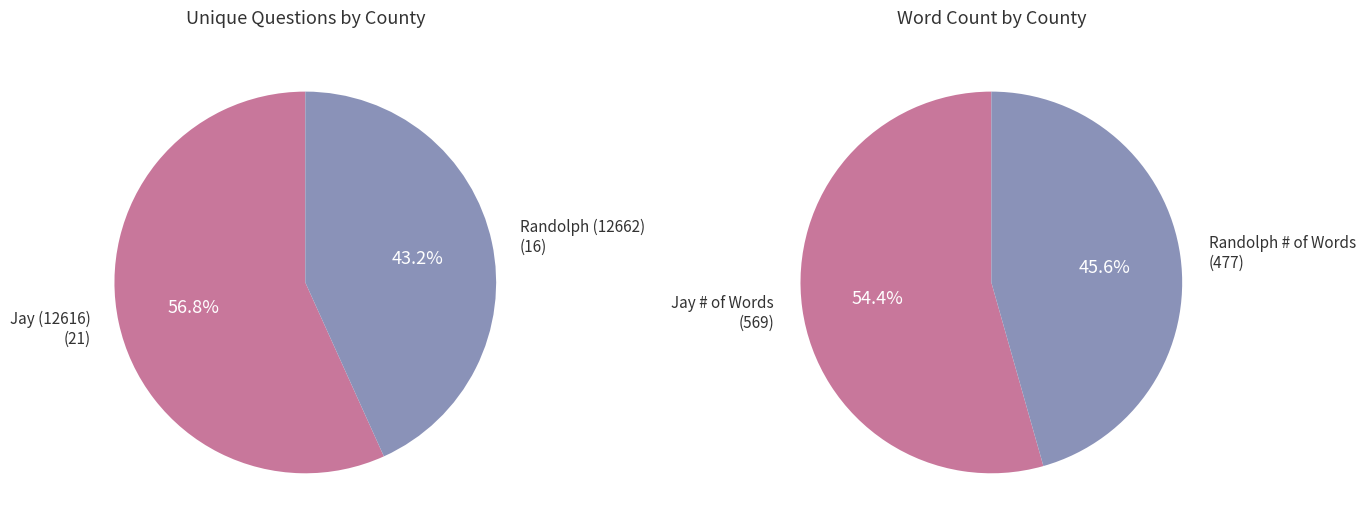

Is Jay (12616) the majority of the pie?

Yes